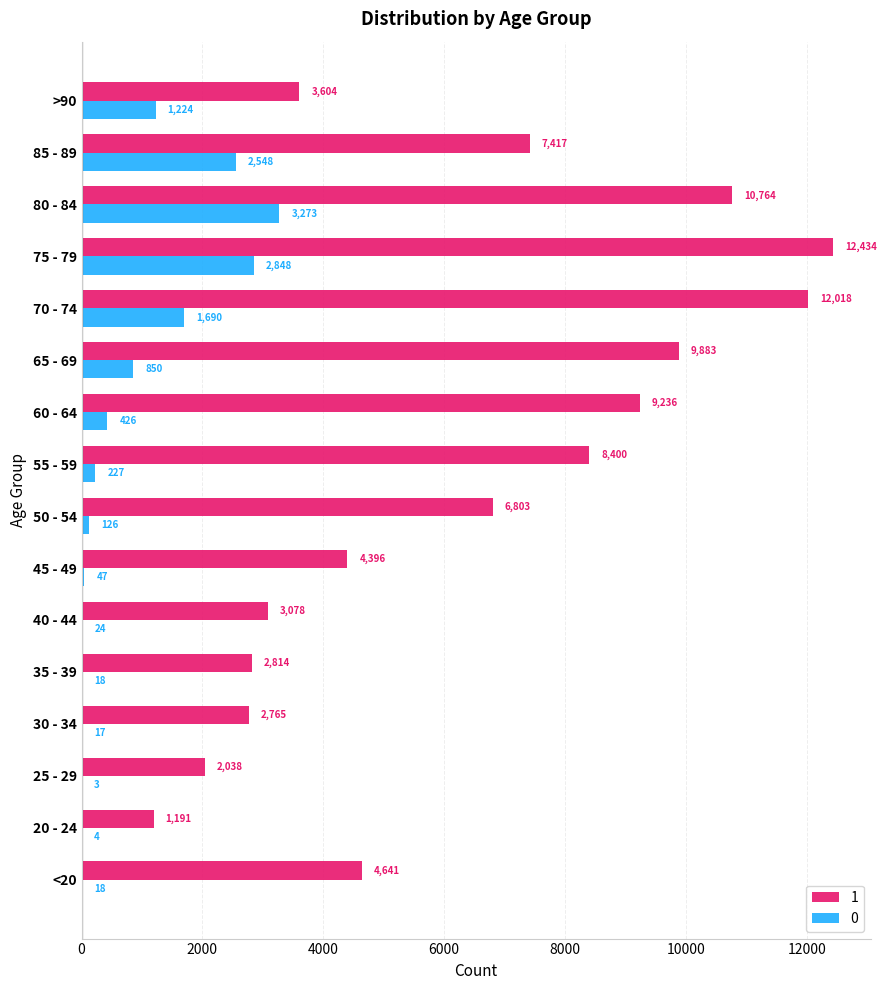

What is the sum of all 0 values?

13343